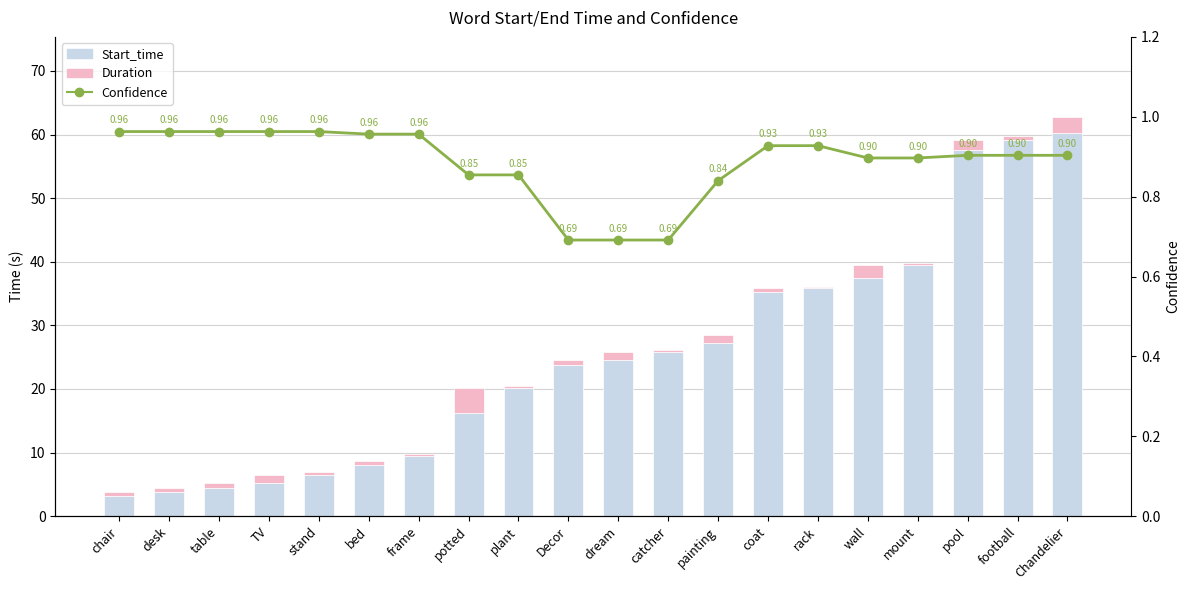

Is the value of Confidence at stand greater than the value of Duration at frame?

Yes